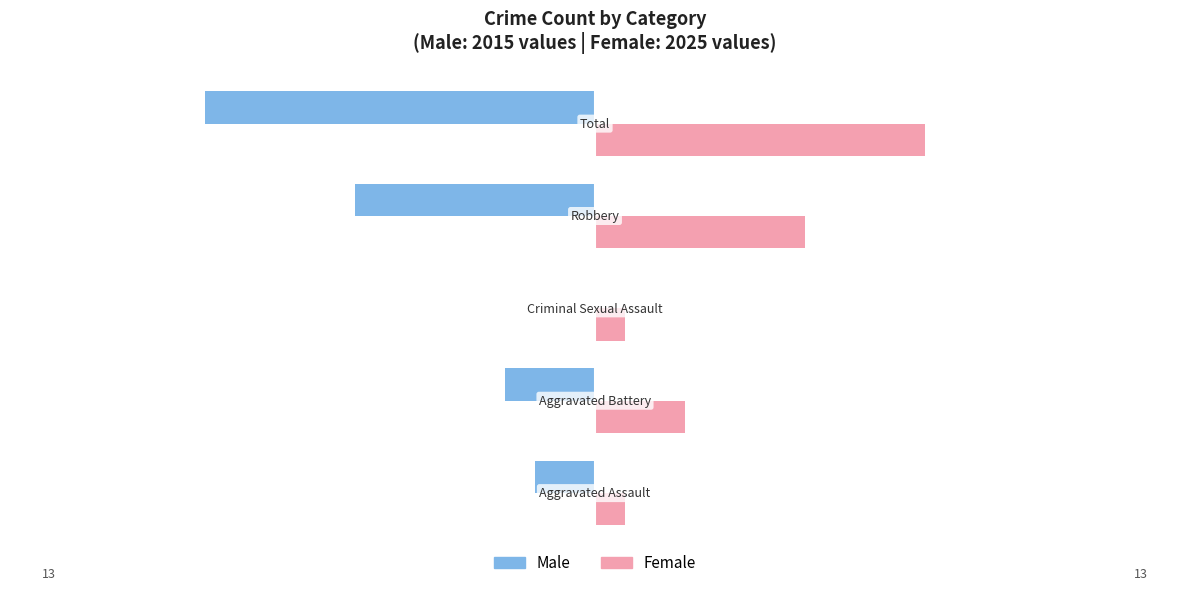

What is the sum of all Female values?

23